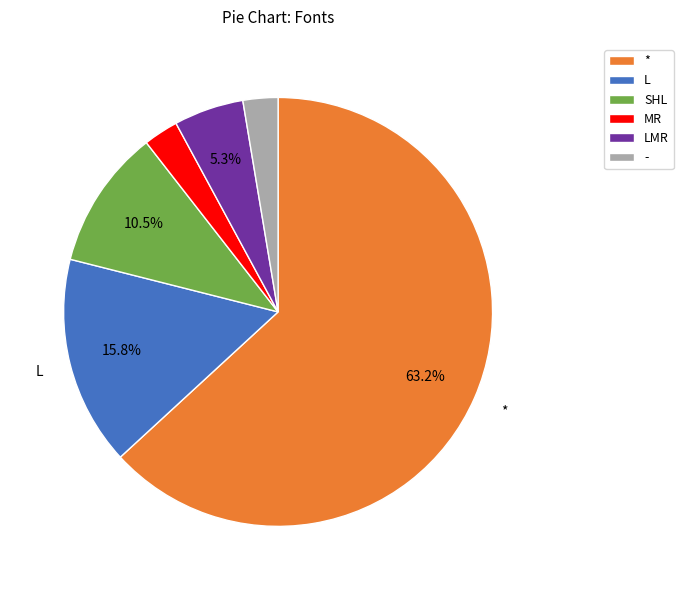

Is there any slice that represents more than half of the pie?

Yes